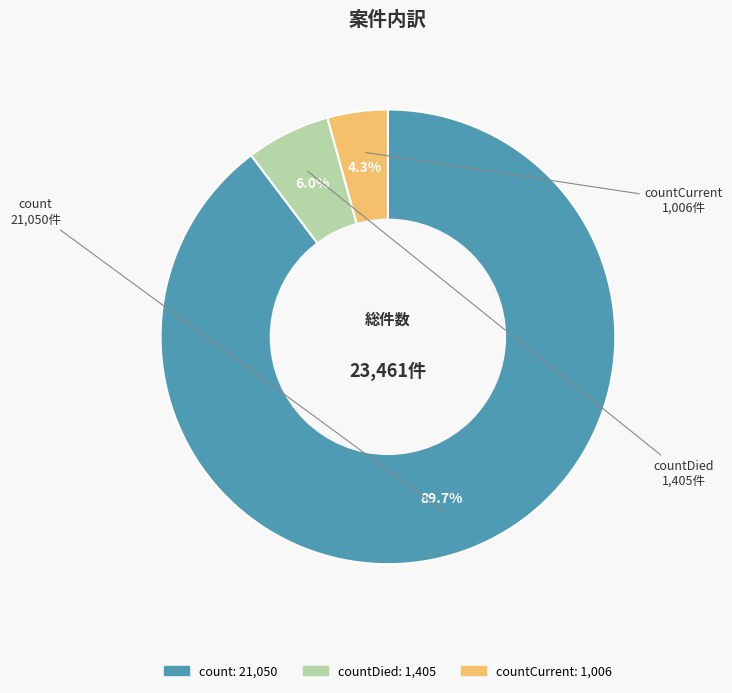

How many segments does this pie chart have?

3